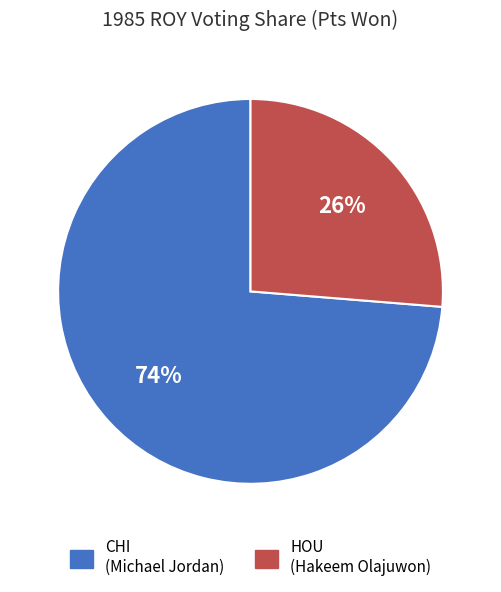

Which slice represents more than half of the pie?

CHI